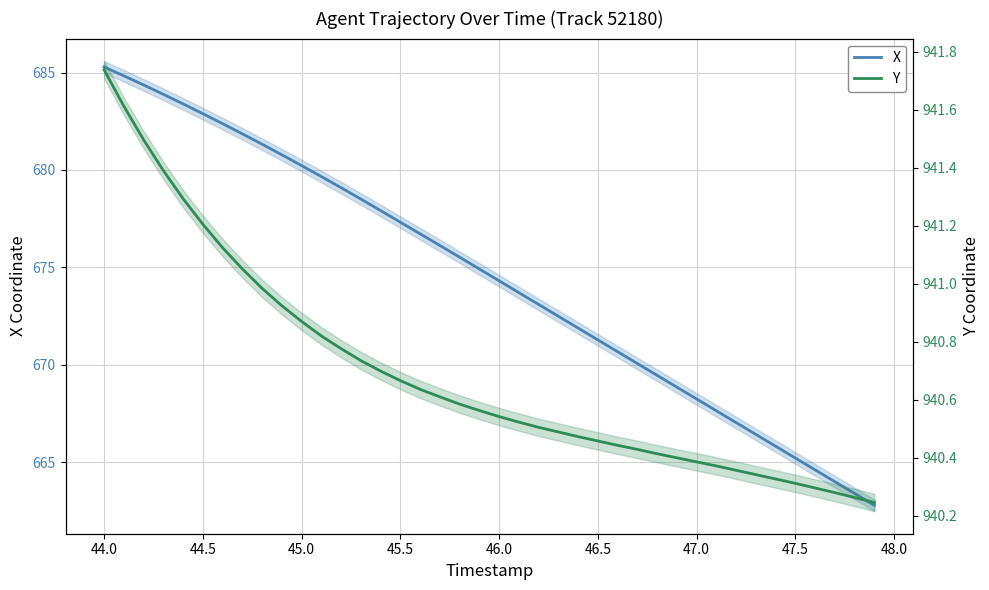

True or false: Y has more than 2 interior local peaks.

False